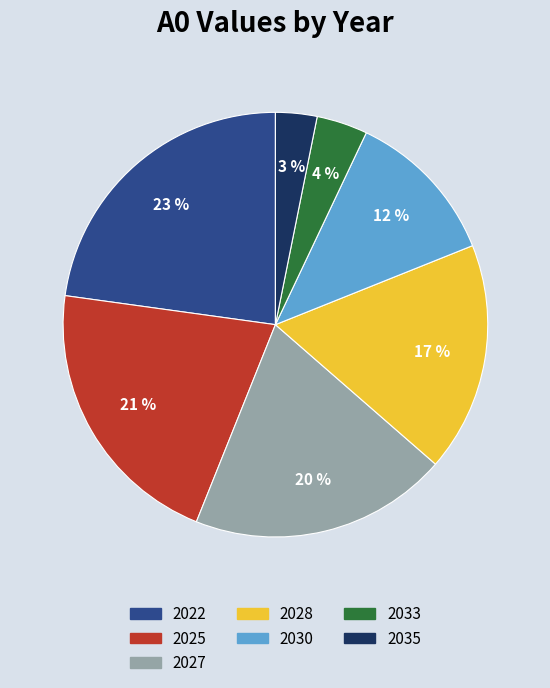

Is 2030 the majority of the pie?

No